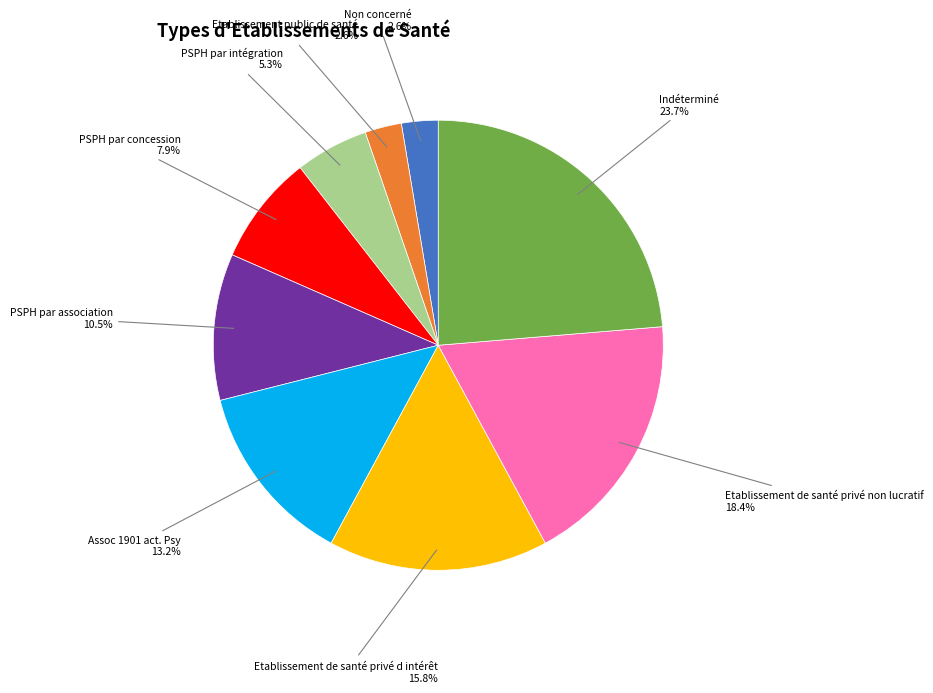

Is there a majority slice in this chart?

No